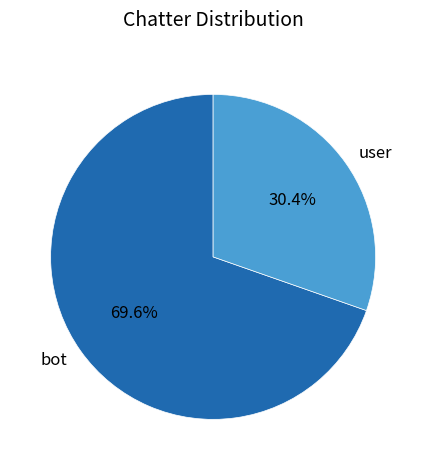

To the nearest percent, what portion does bot represent?

70%